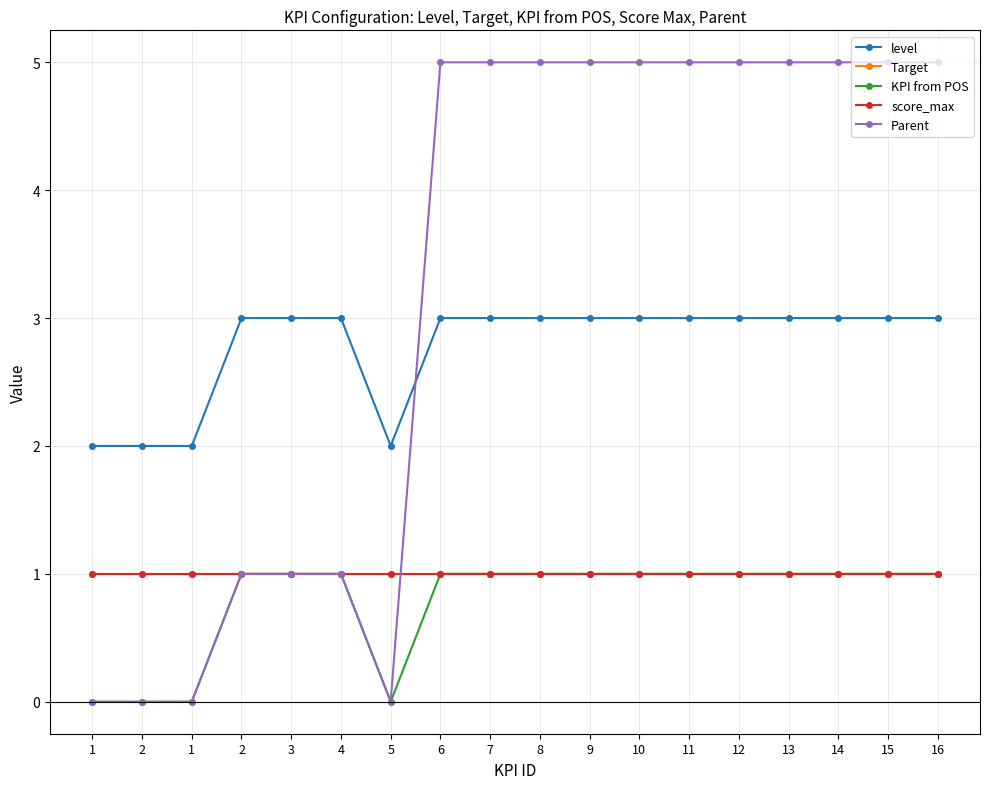

Is this an area chart (filled region under the line)?

No